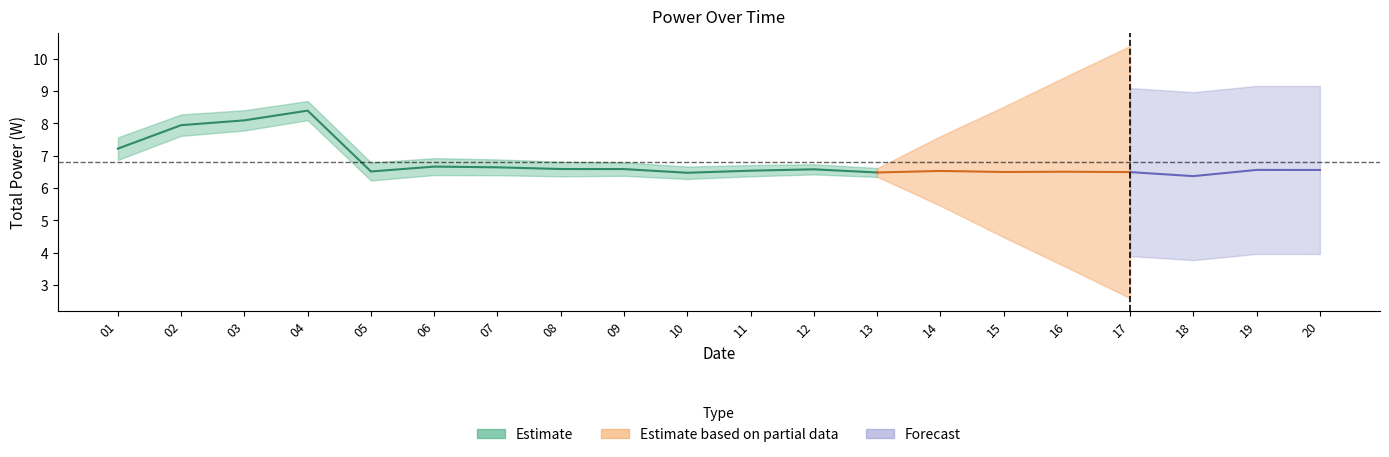

True or false: Total Power and CPU Power intersect in this chart.

False